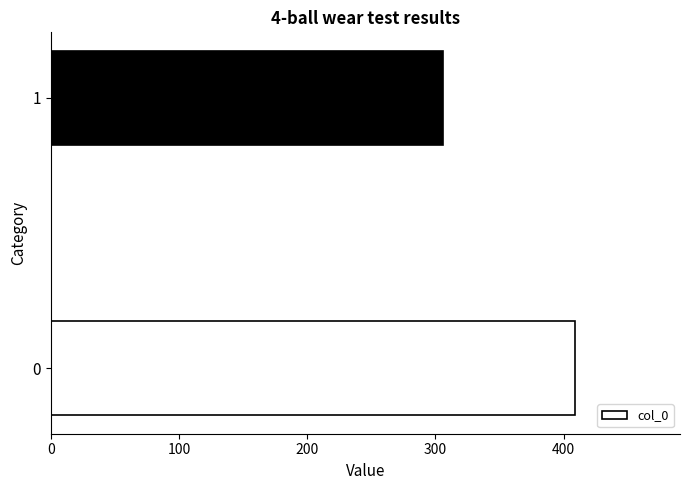

What is the approximate value at 0, to the nearest 10?

410